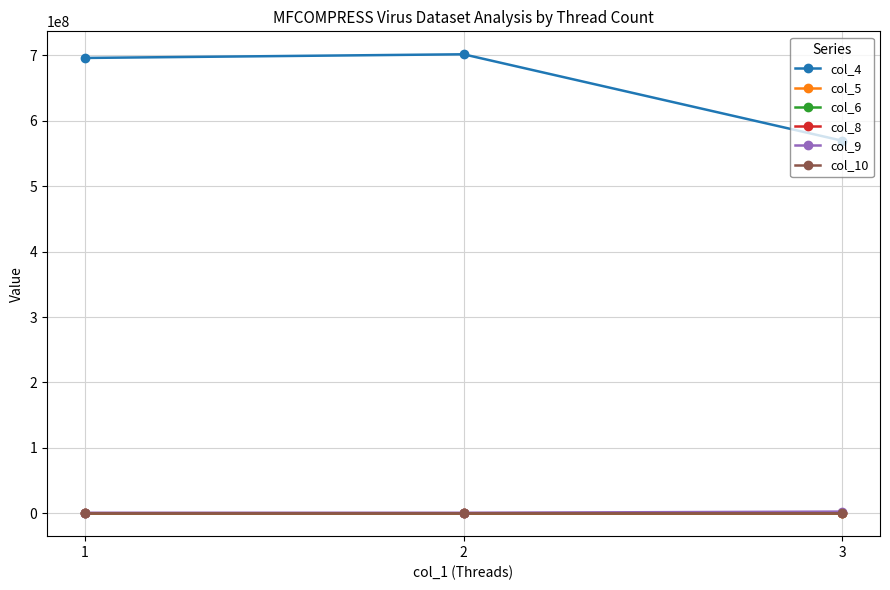

Which series has the largest total across all categories?

col_4